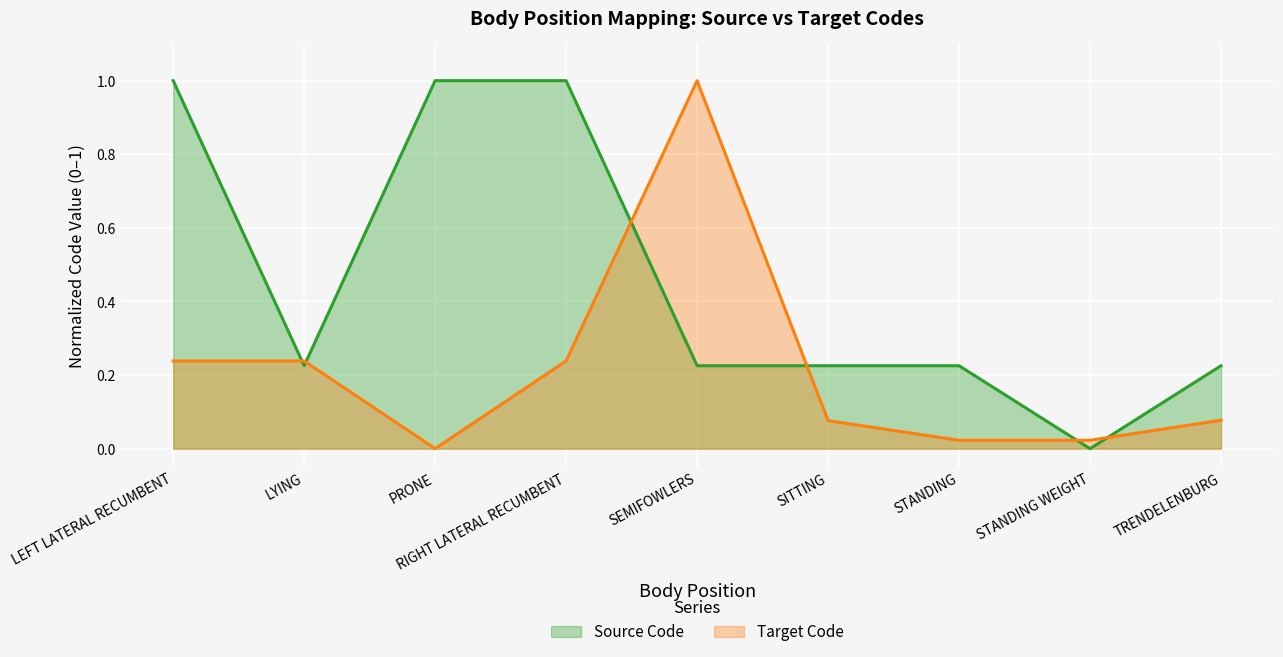

Rank the series by their maximum value, from lowest to highest.

Source Code, Target Code